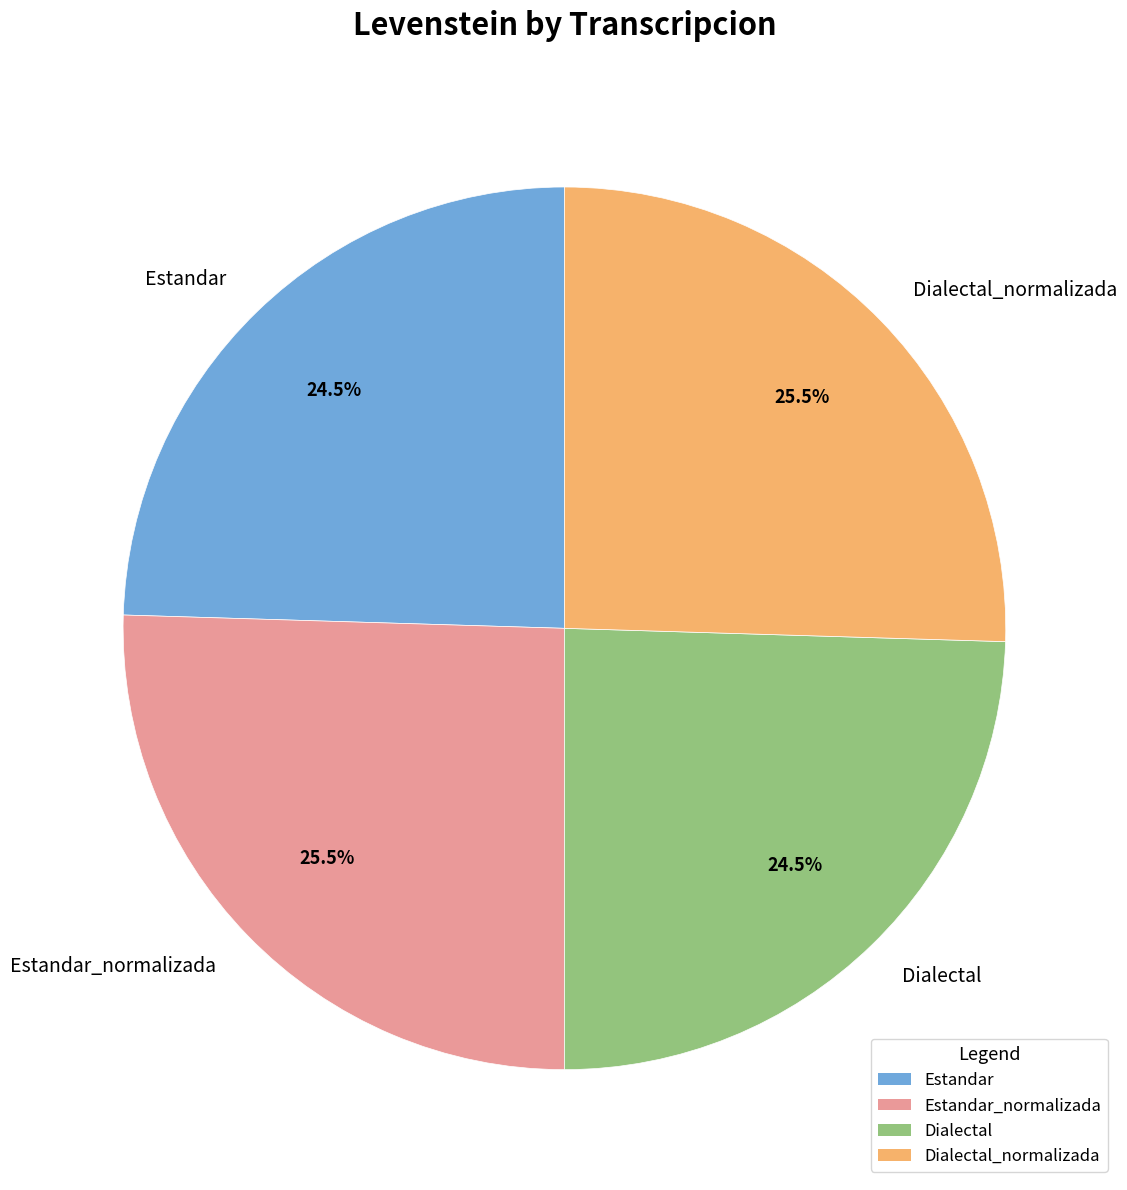

Combined, what portion of the pie is Estandar and Dialectal?

49.0%